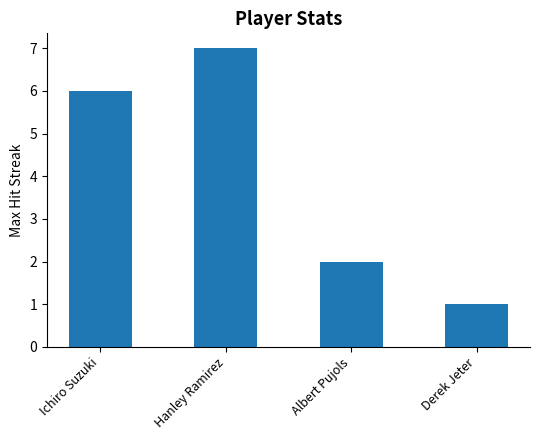

Reading left to right, list all the values displayed in this chart.

6	7	2	1